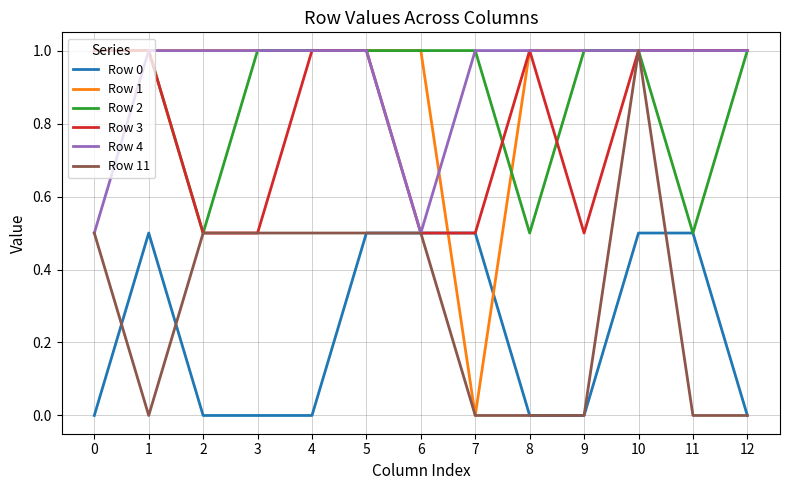

What is the highest value of the Row 4 series?

1.0